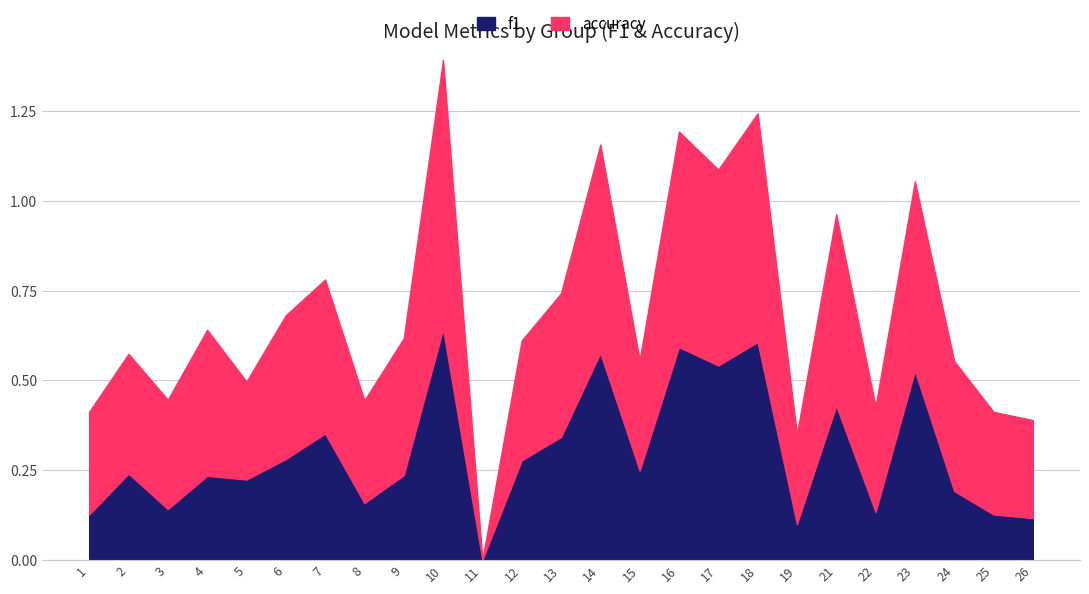

How many interior local valleys does the accuracy series have?

8